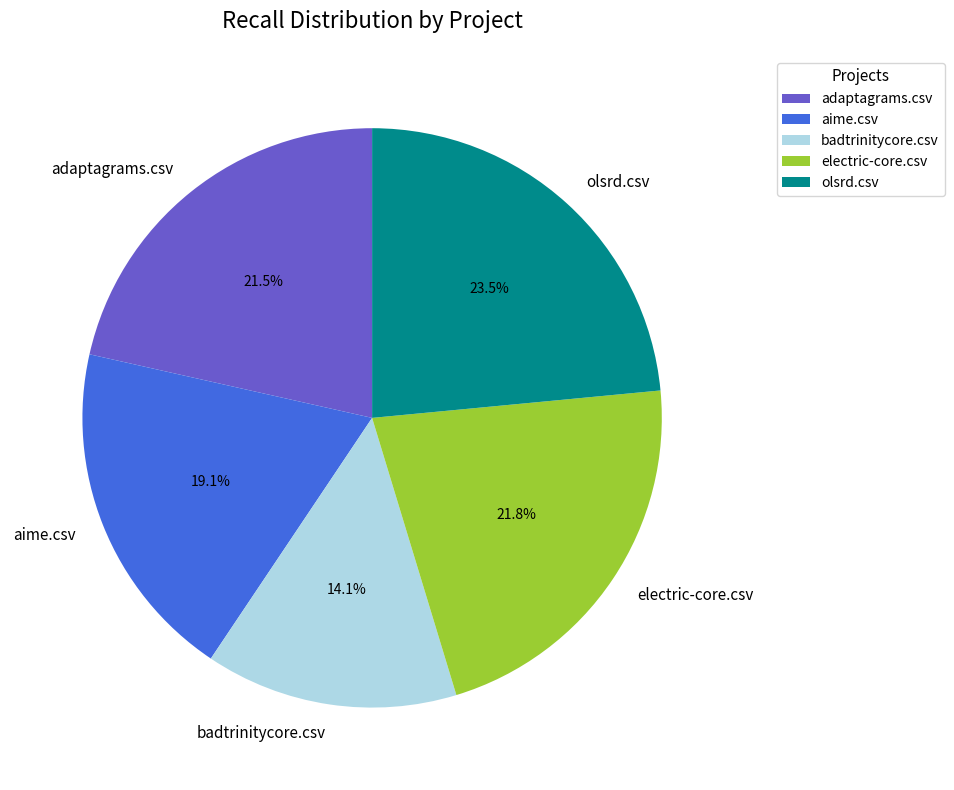

How many slices are in this pie chart?

5